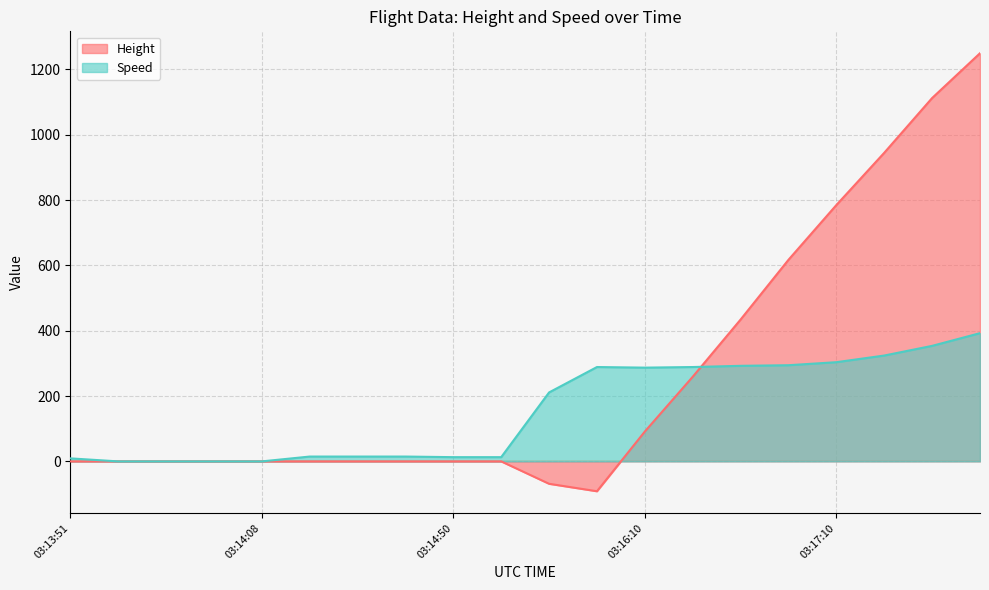

How many lines are shown in the chart?

2